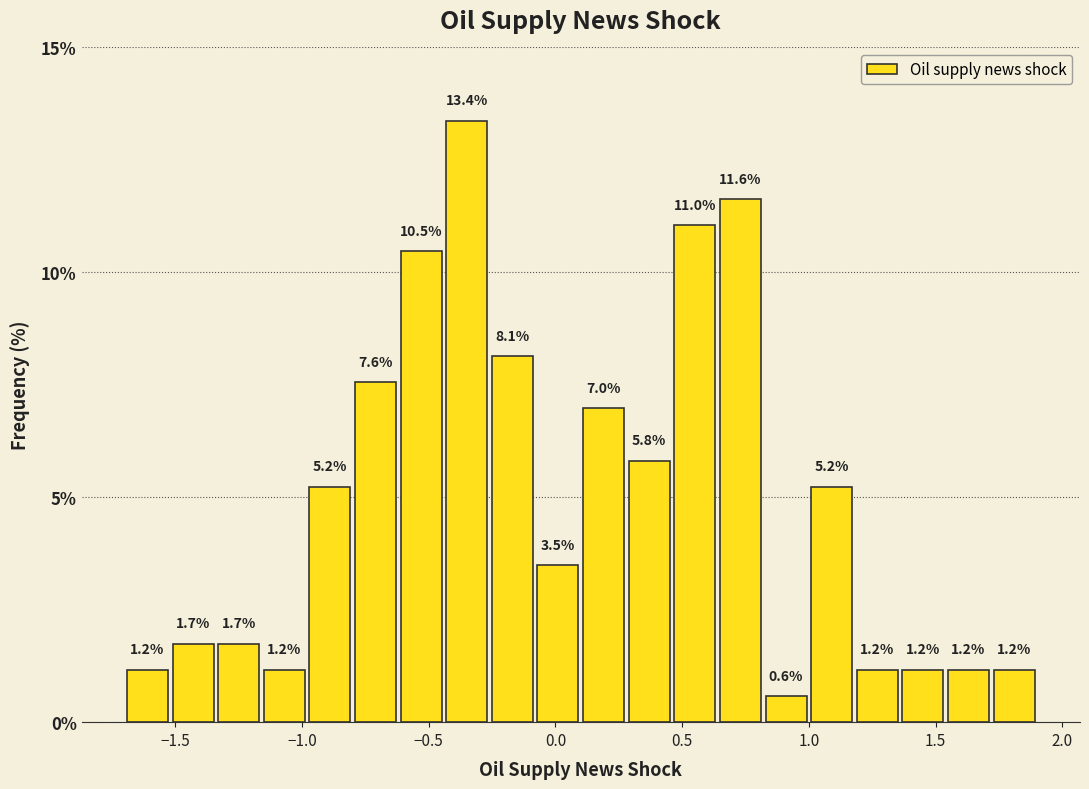

Around what value on the x-axis is the tallest bar? Give the approximate position of its centre, as read against the axis.

-0.35